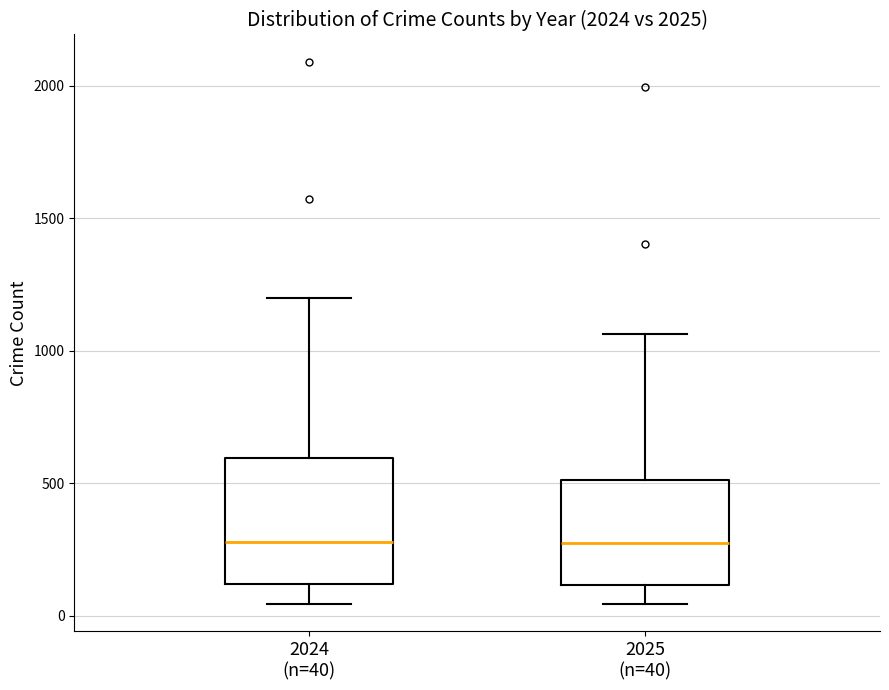

Reading left to right, read every box against the y-axis: the position of its median line, the range the box covers, and the ends of its whiskers. The values are not printed on the chart, so give them approximately, as read against the axis.

2024 (n=40): median 300, box 100 to 600, whiskers 50 to 1200
2025 (n=40): median 300, box 100 to 500, whiskers 50 to 1050